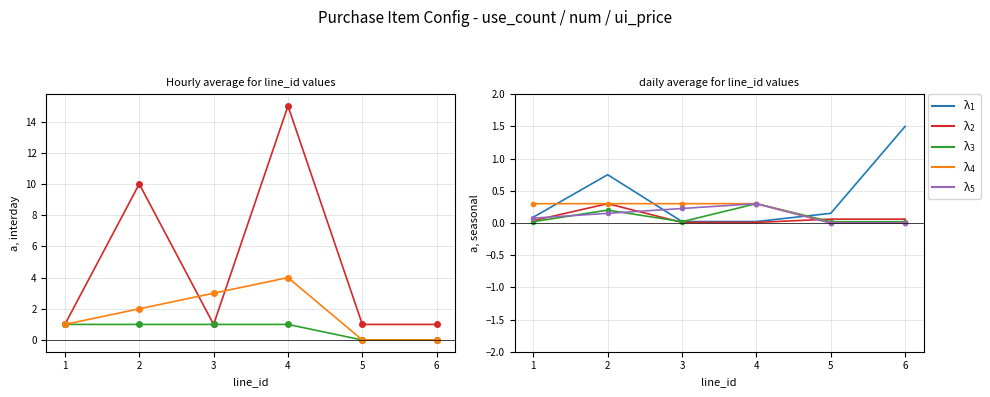

True or false: λ_4 and λ_5 cross at least once.

False